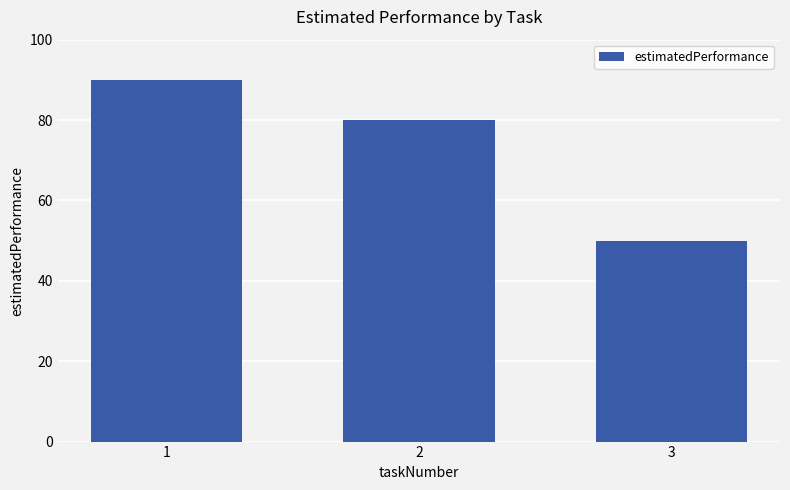

What is the average value?

73